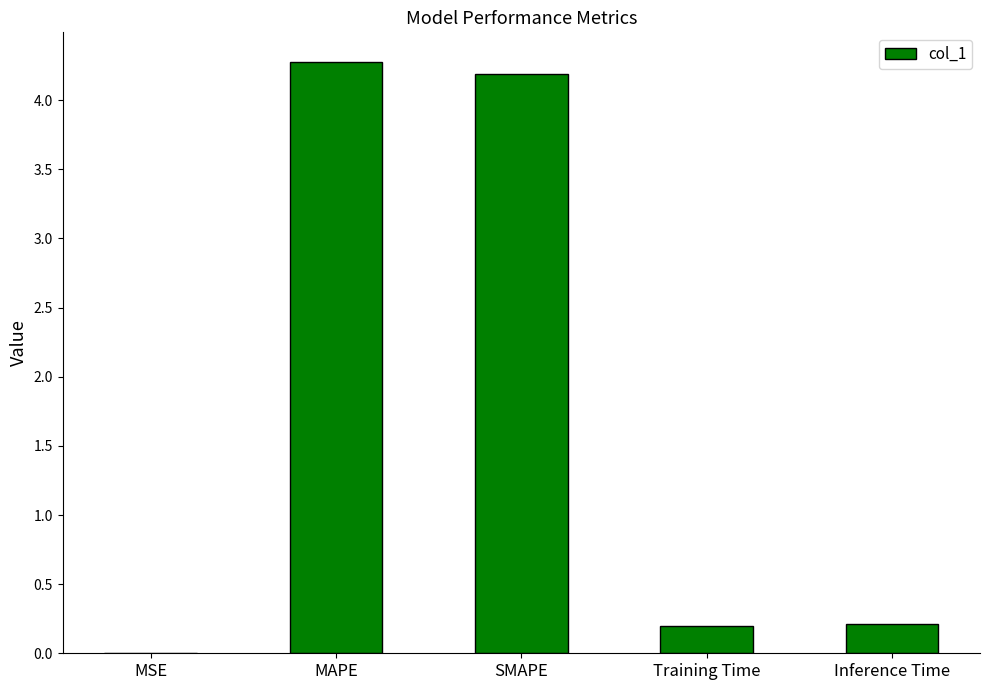

Read the value at MAPE.

4.3